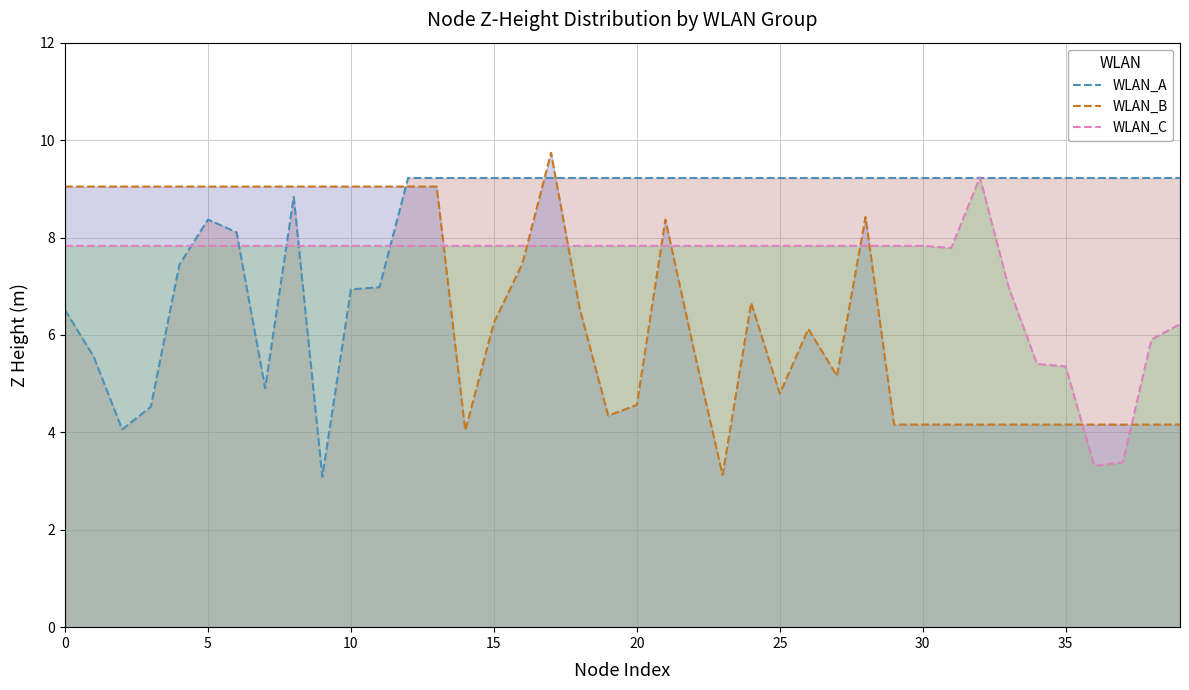

Which series has the largest total across all categories?

WLAN_A_line